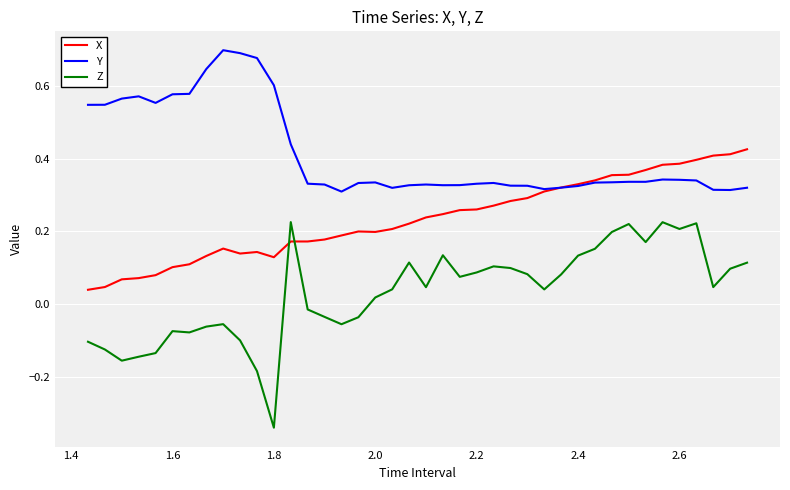

Which series has the largest range (max minus min)?

Z